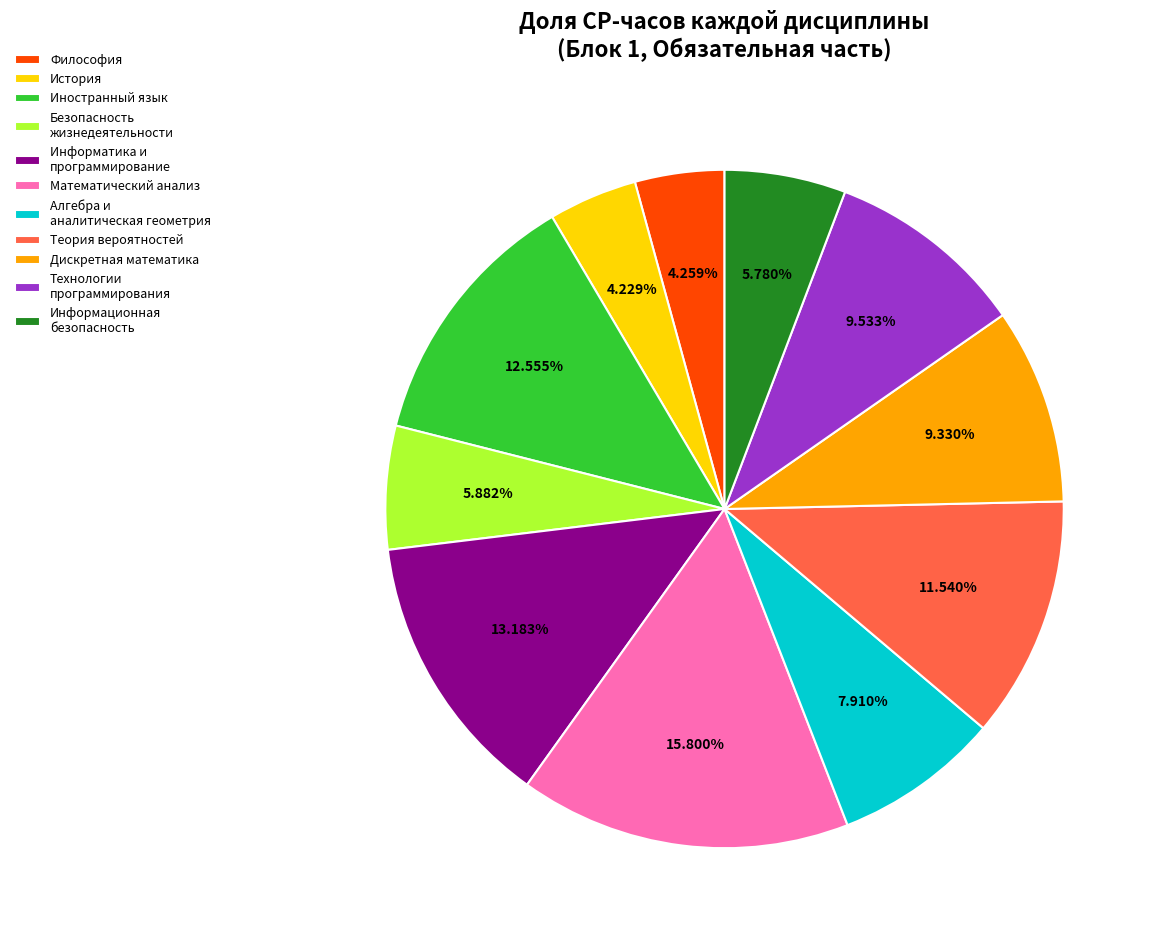

What is the largest slice in the pie chart?

Математический анализ